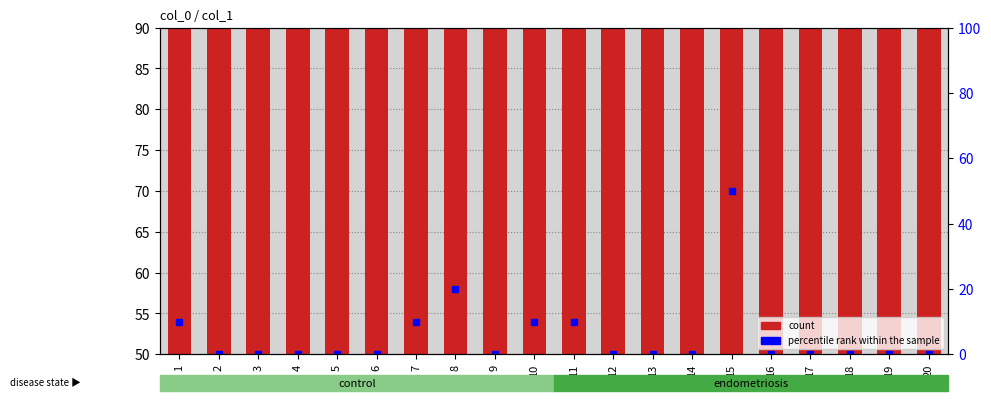

How many categories are shown in the chart?

20